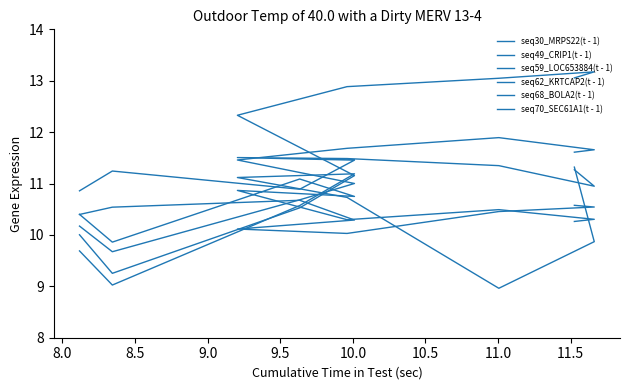

What is the value of the seq62_KRTCAP2(t - 1) point at the 9th from the left?

11.6